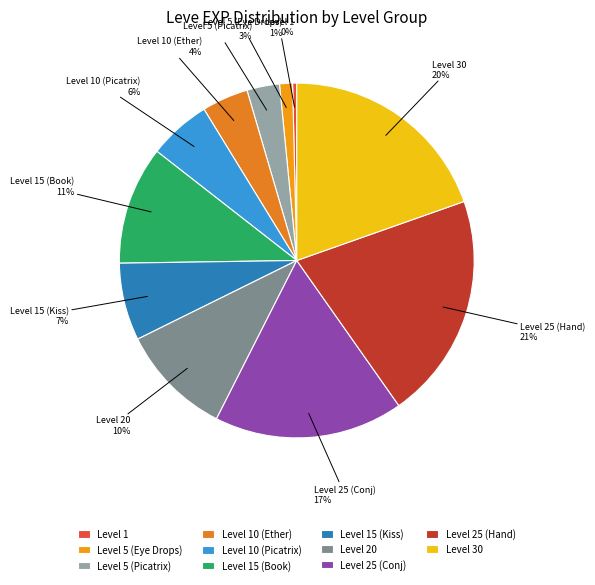

Is there any slice that represents more than half of the pie?

No